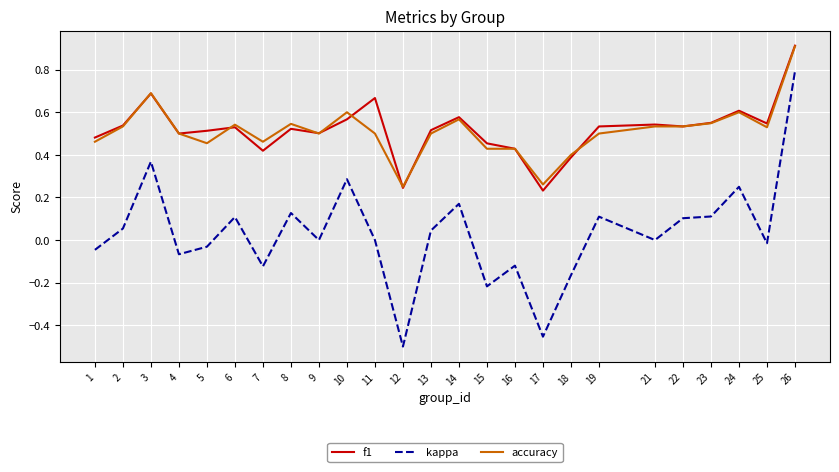

The value of accuracy at 22 is 0.5. True or false?

True